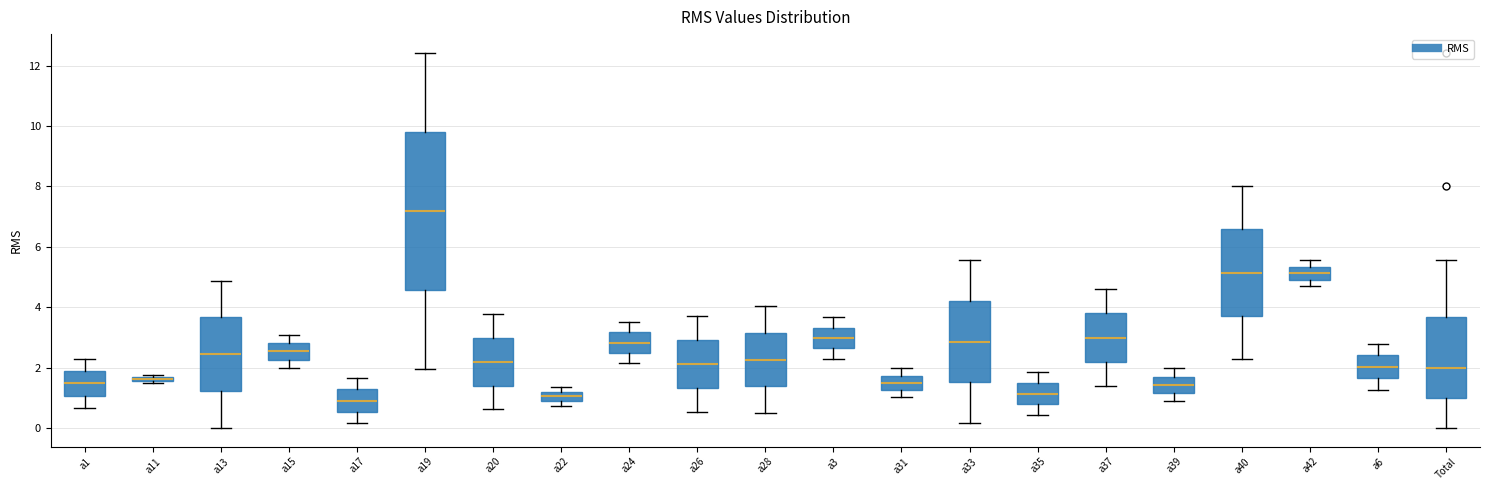

Where does the upper whisker of the box for a17 end on the y-axis? The values are not printed on the chart, so give them approximately, as read against the axis.

1.6